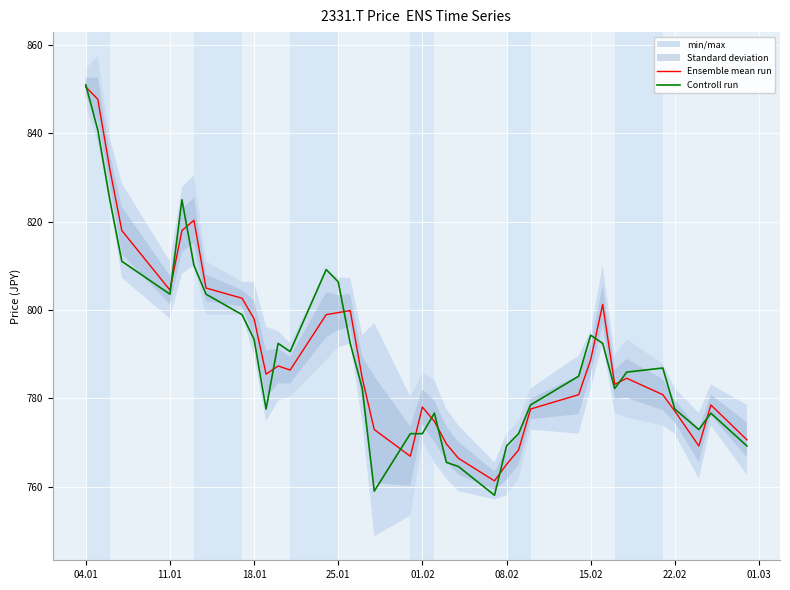

Reading left to right, extract all data points from this chart.

Ensemble mean run: 850.5	847.7	832.0	818.0	804.5	818.0	820.3	805.0	802.7	798.0	785.5	787.4	786.4	799.0	799.4	799.9	784.6	773.0	766.9	778.1	774.8	769.7	766.5	761.3	765.1	768.3	777.6	780.9	788.8	801.3	783.2	784.6	780.9	777.1	769.2	778.5	770.6
Controll run: 851.0	840.8	825.0	811.0	803.6	825.0	810.1	803.6	799.0	793.4	777.6	792.5	790.6	809.2	806.4	792.5	782.2	759.0	772.0	772.0	776.7	765.5	764.6	758.1	769.2	772.0	778.5	785.0	794.3	792.5	782.2	786.0	786.9	777.6	773.0	776.7	769.2